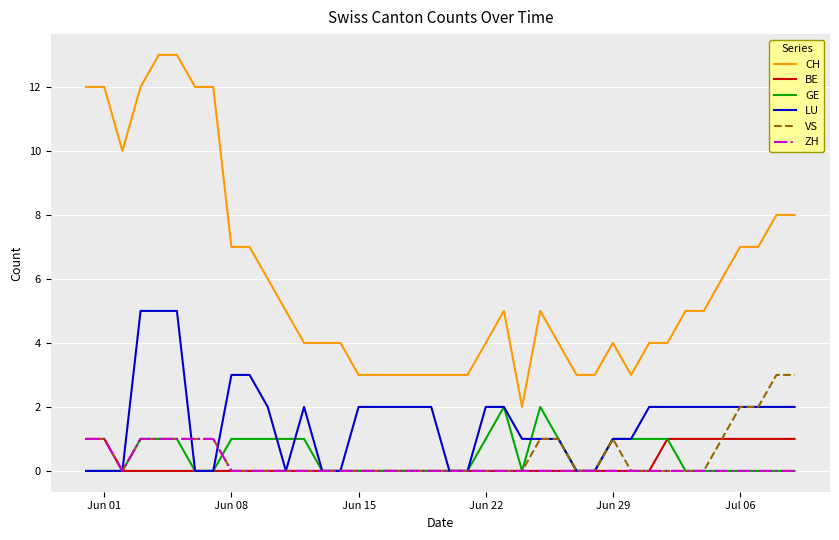

True or false: CH and GE intersect in this chart.

False